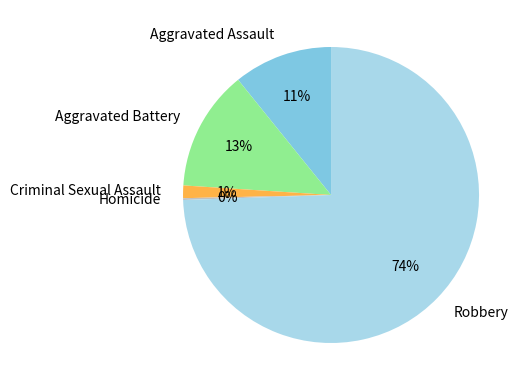

Is there any slice that represents more than half of the pie?

Yes